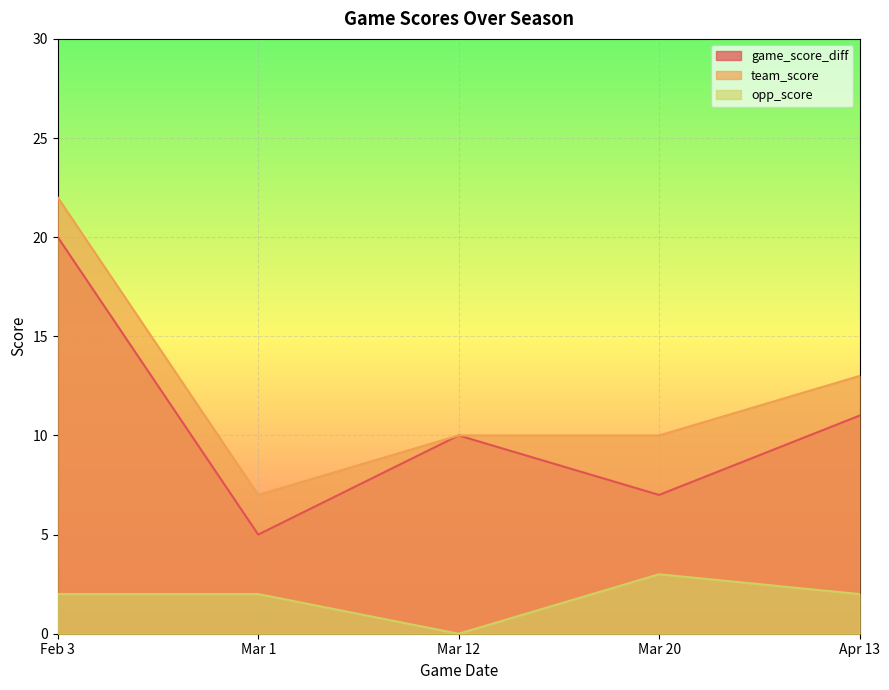

The value of game_score_diff at Mar 12 is 10. True or false?

True